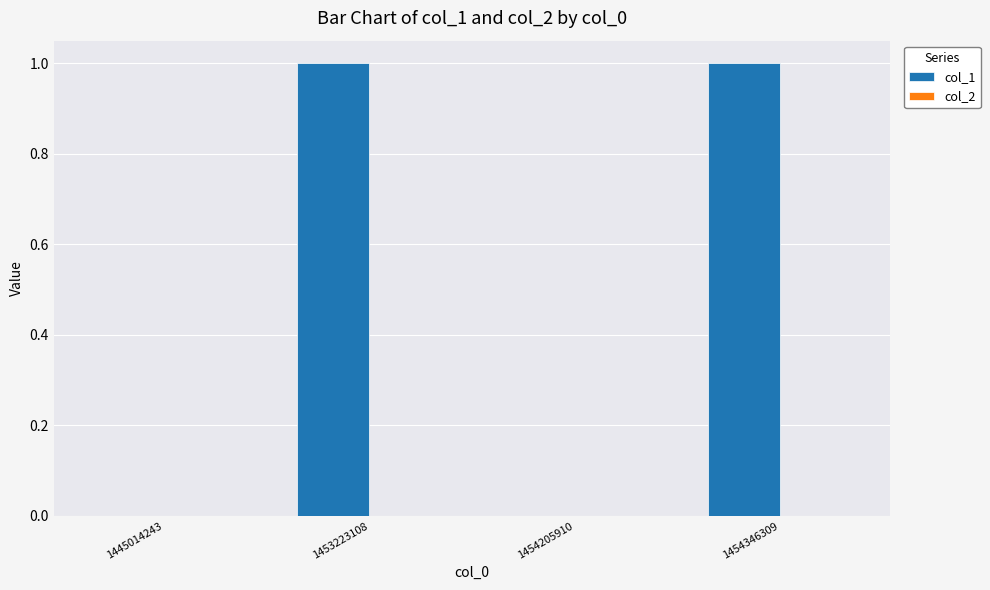

Reading left to right, transcribe all the data shown in this chart.

1445014243=0	1453223108=1	1454205910=0	1454346309=1